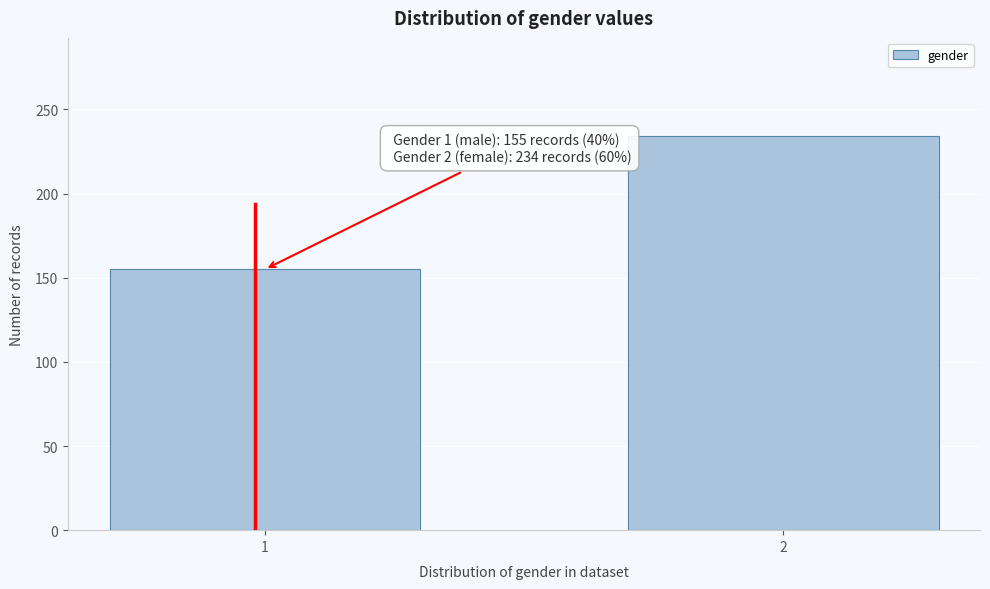

Reading left to right, transcribe all the data shown in this chart.

155	234